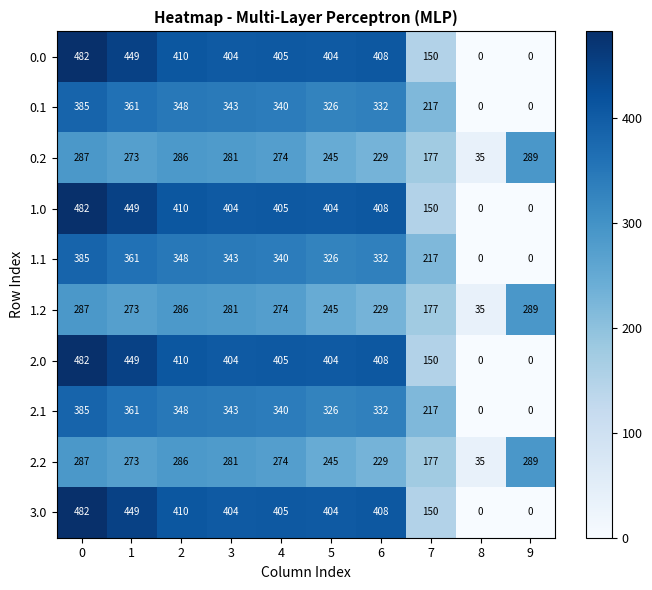

What is the difference between the highest and lowest values at 4?

131